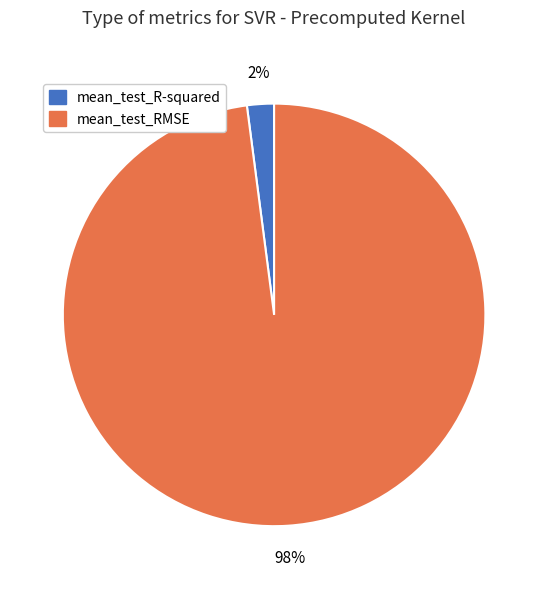

How many slices are in this pie chart?

2